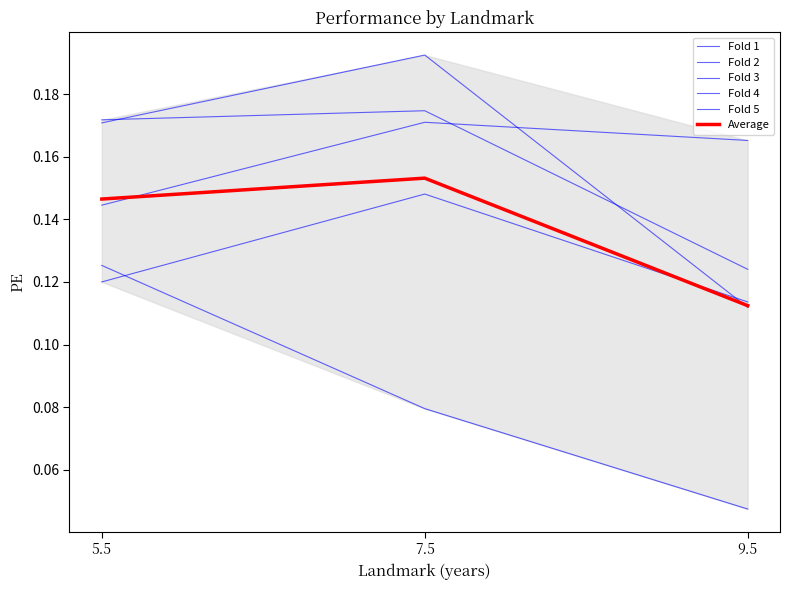

Between 5.5 and 7.5, which series saw the biggest shift?

Fold 2